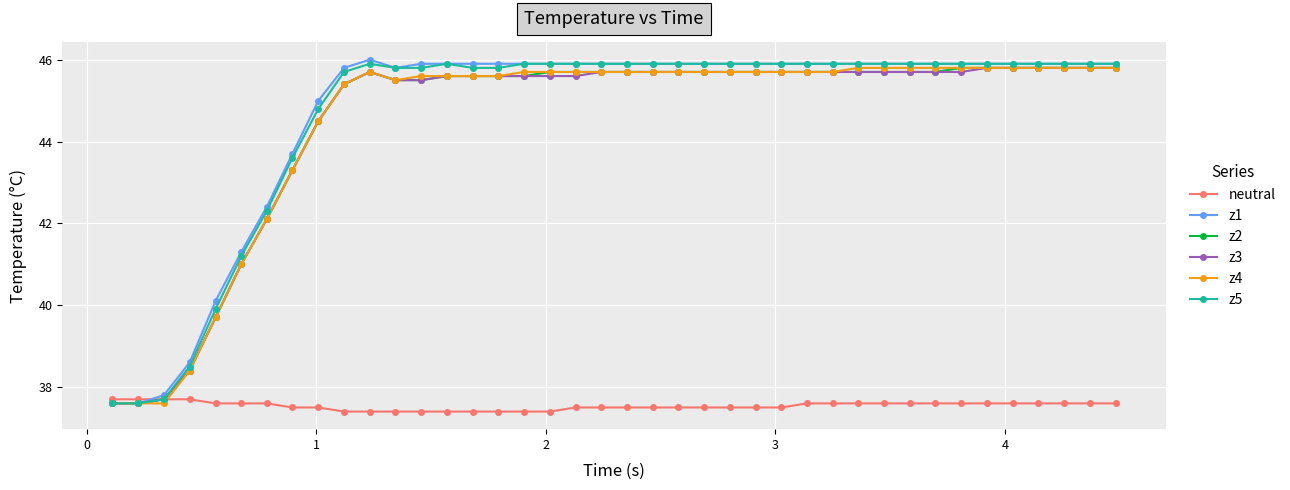

What is the value of the z5 point at the 16th from the left?

45.8